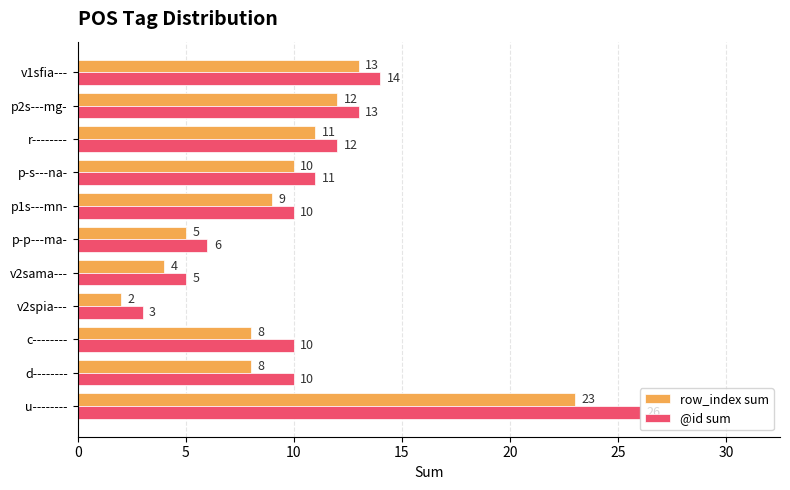

Which series has the largest total across all categories?

@id sum